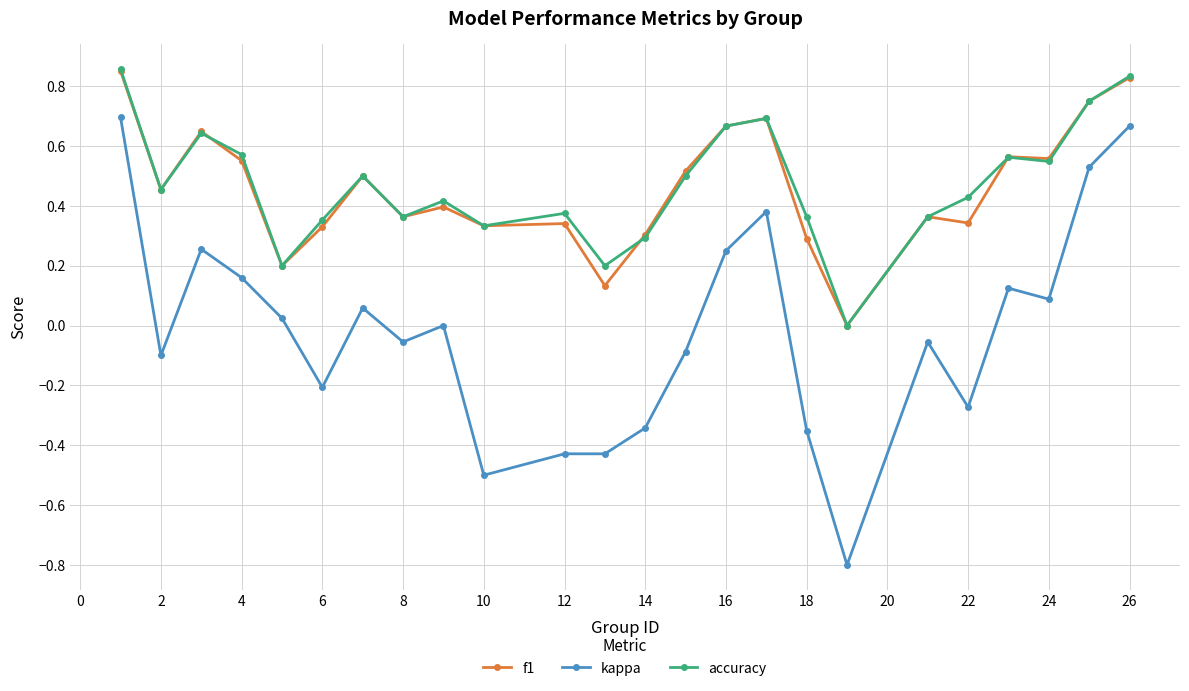

True or false: f1 has more than 2 points higher than both neighbors.

True